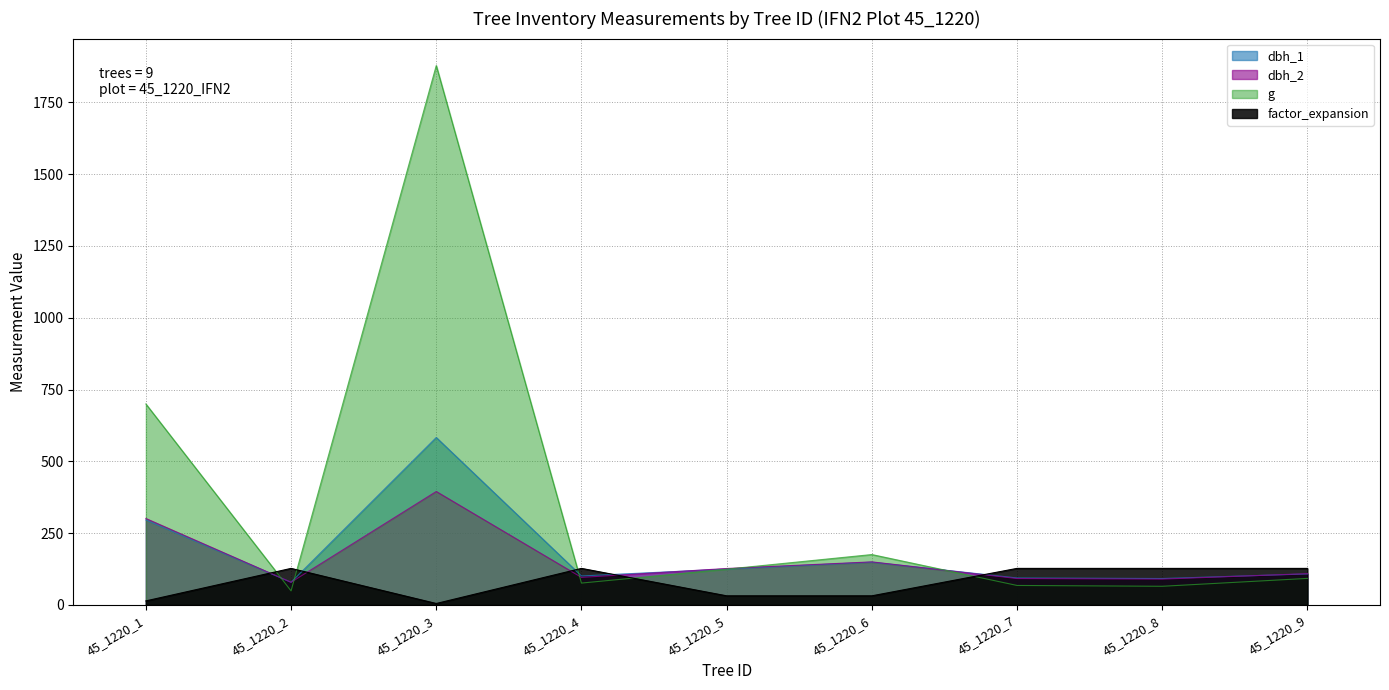

What is the sum of all dbh values?

3228.7